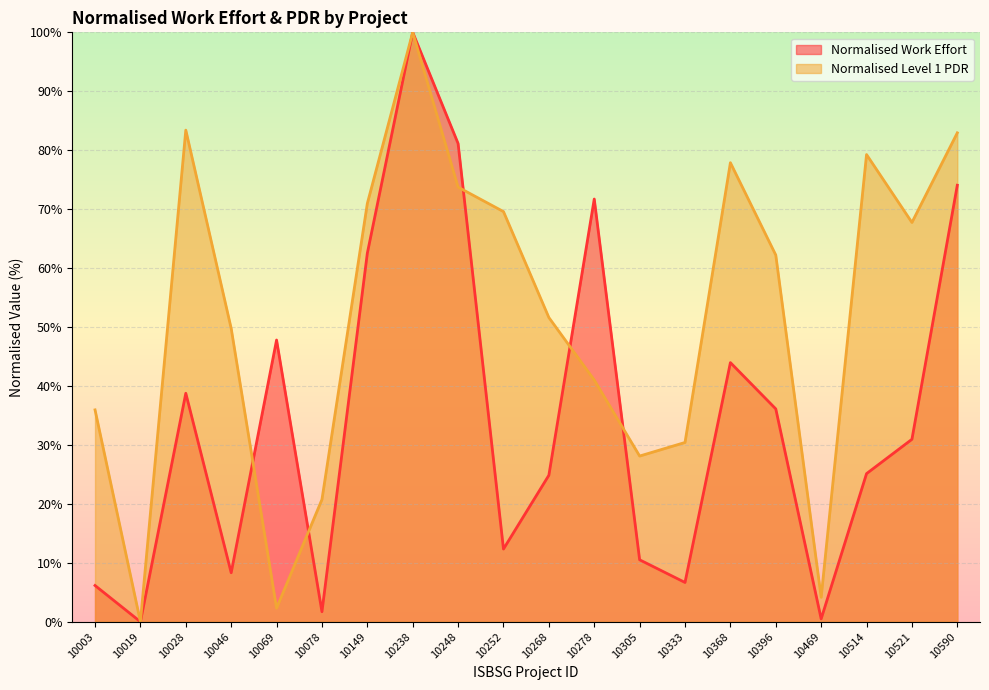

Rank the series at 10333 from lowest to highest value.

Normalised Work Effort, Normalised Level 1 PDR